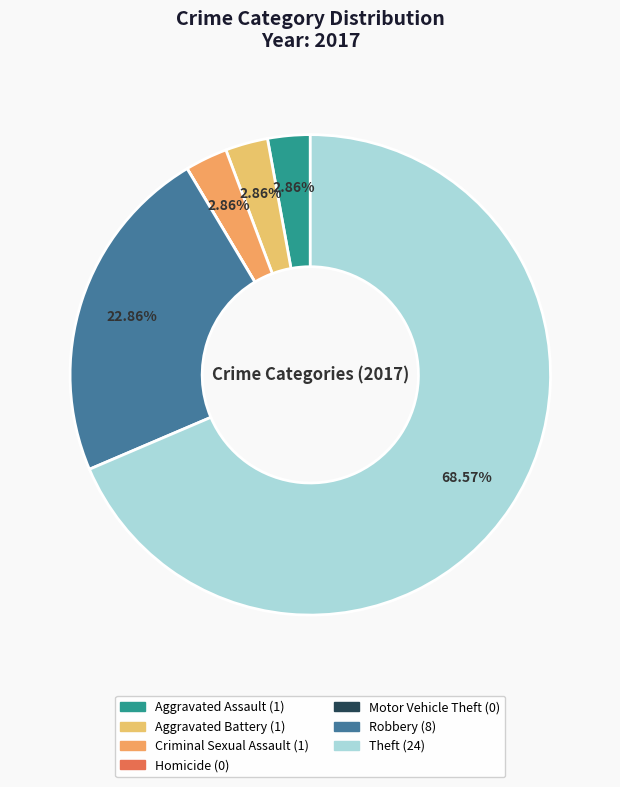

To the nearest percent, what is the difference between the largest and smallest slice percentages?

69%